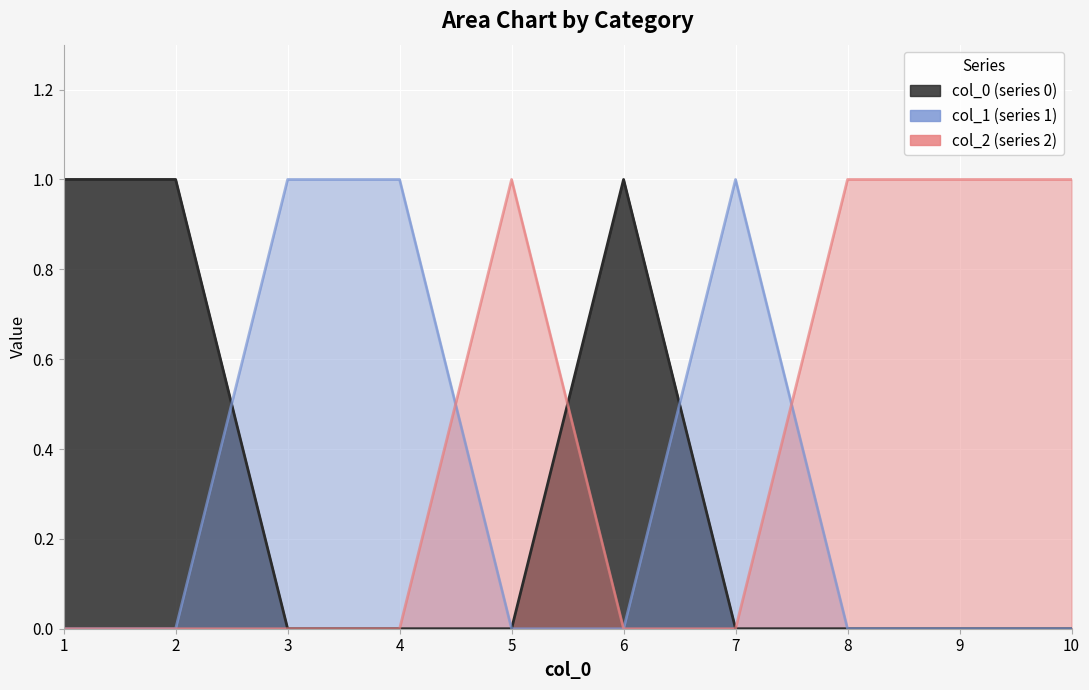

Reading right to left, list all the values displayed in this chart.

0: 0	0	0	0	1	0	0	0	1	1
1: 0	0	0	1	0	0	1	1	0	0
2: 1	1	1	0	0	1	0	0	0	0